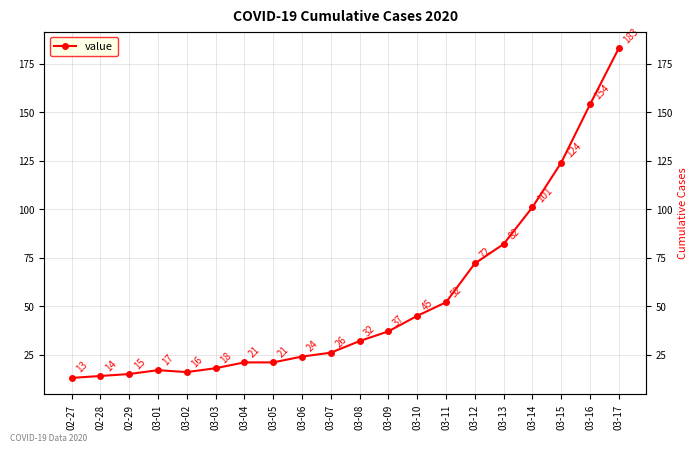

Rank the categories by value from lowest to highest.

02-27, 02-28, 02-29, 03-02, 03-01, 03-03, 03-04, 03-05, 03-06, 03-07, 03-08, 03-09, 03-10, 03-11, 03-12, 03-13, 03-14, 03-15, 03-16, 03-17